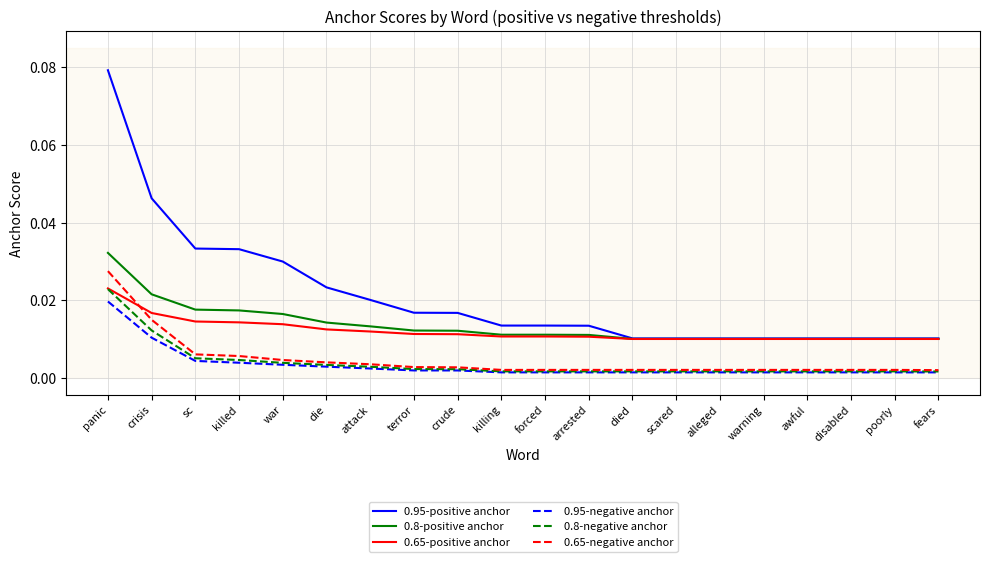

Which series has the largest range (max minus min)?

0.95-positive anchor